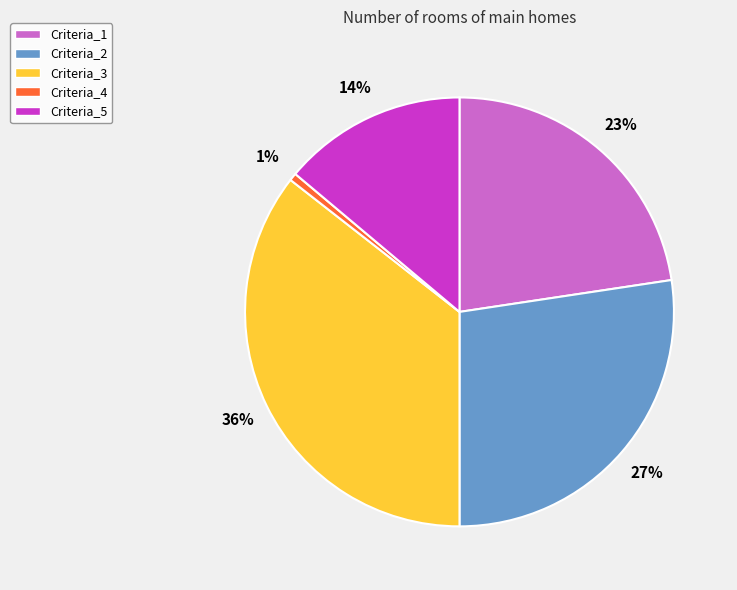

Do Criteria_1 and Criteria_4 together represent more than half of the pie?

No